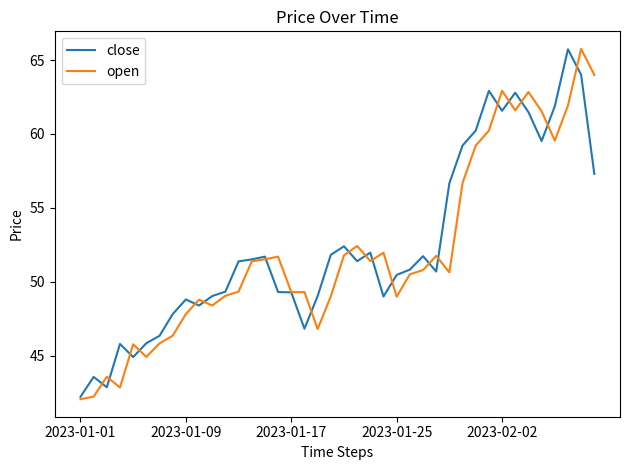

How many distinct data groups are displayed?

2